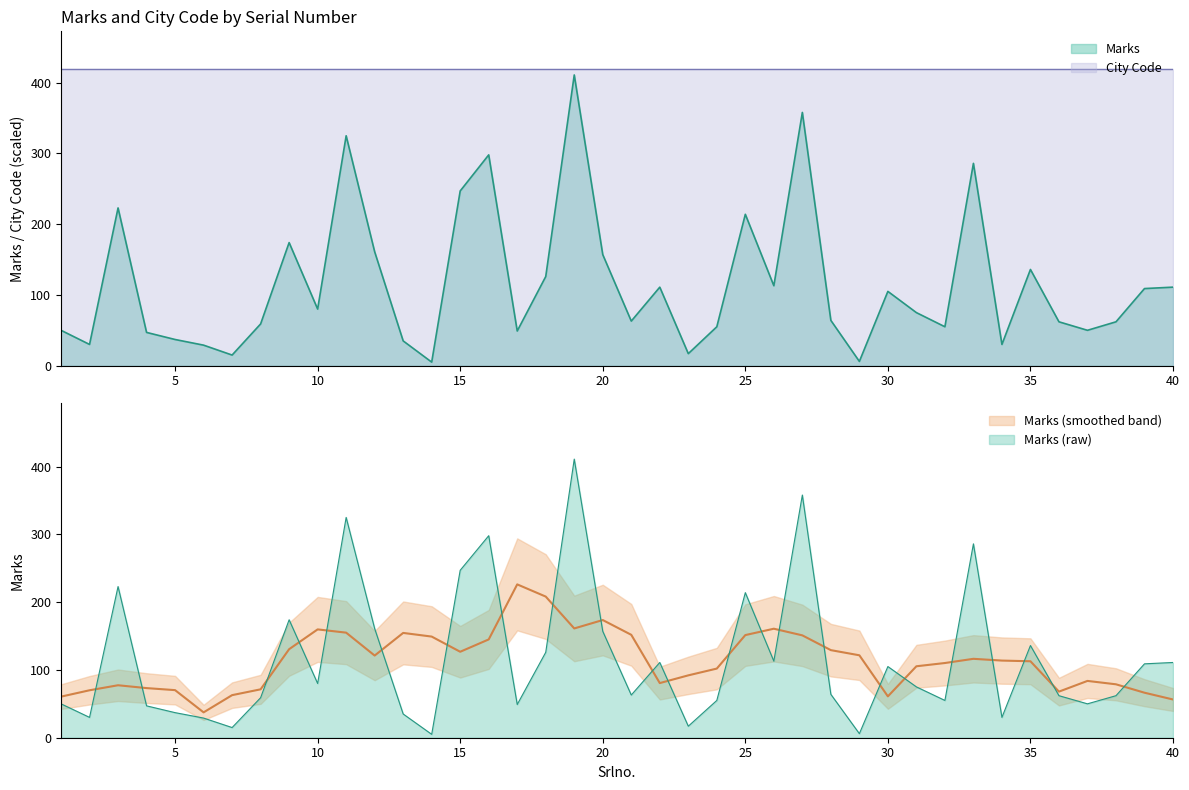

What is the change in value from 4 to 32?

+8